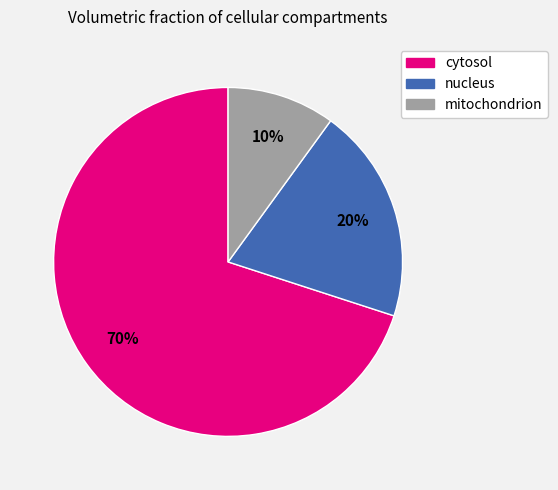

To the nearest percent, what percentage of the pie is mitochondrion?

10%